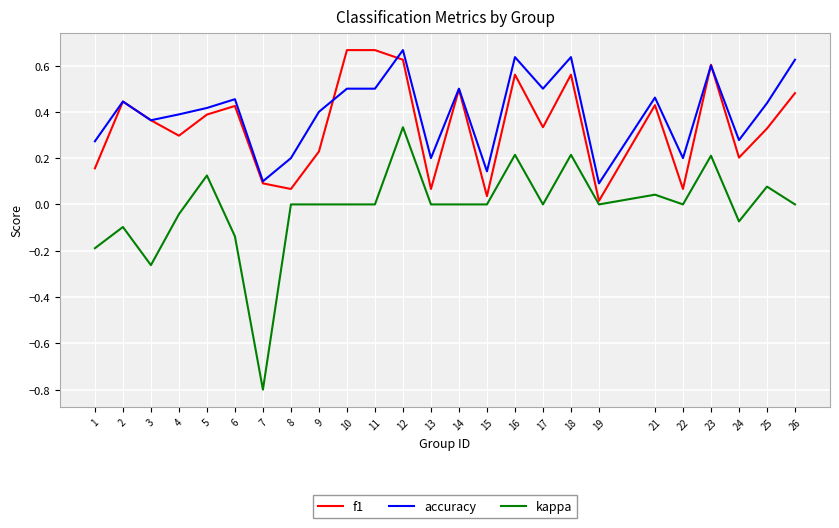

What is the sum of all f1 values?

8.6